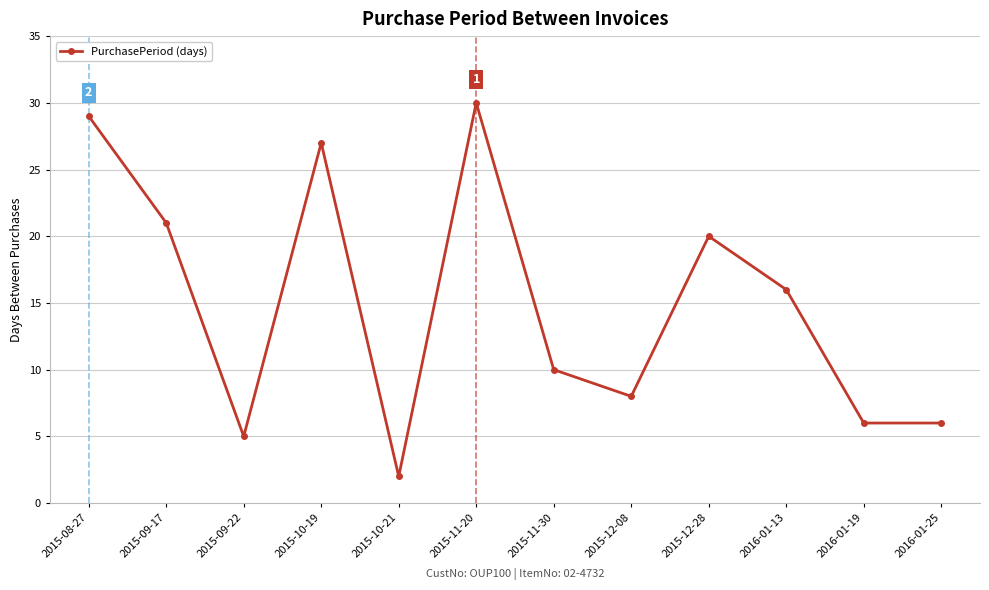

Reading left to right, what are all the values shown in this chart?

29	21	5	27	2	30	10	8	20	16	6	6